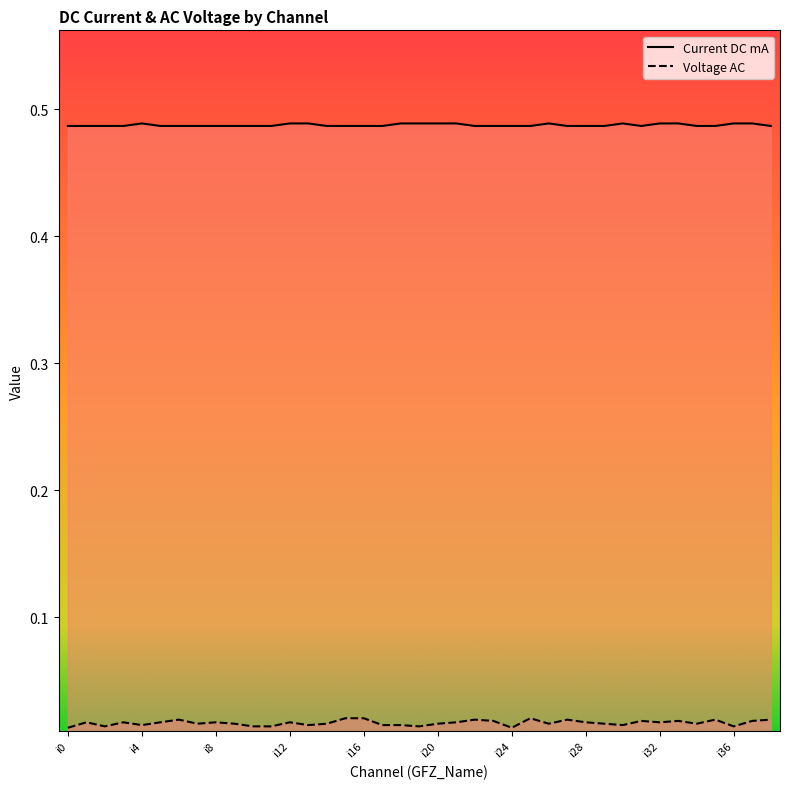

How many Voltage AC values are between 0 and 1?

39